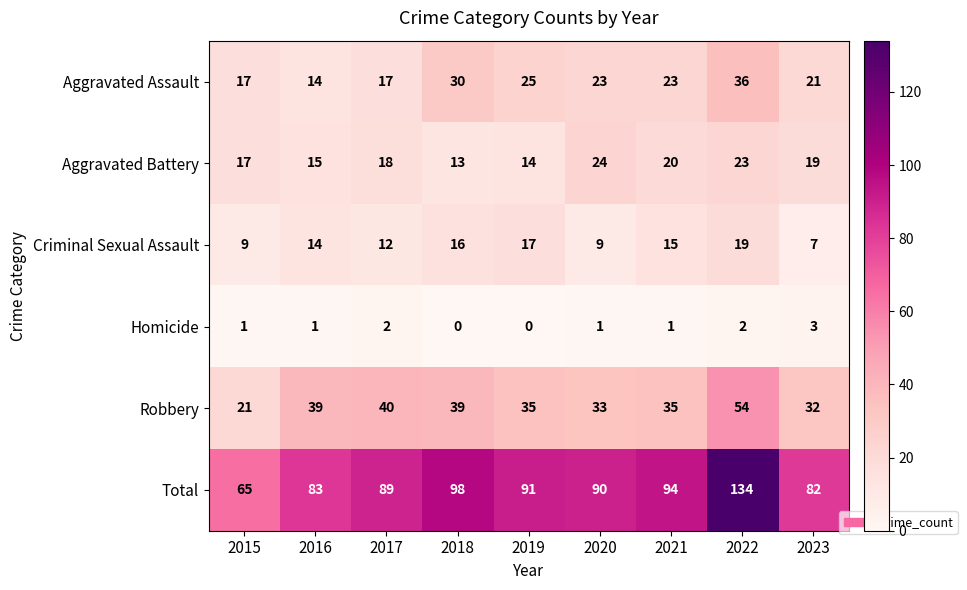

What is the average value of the Total series?

92